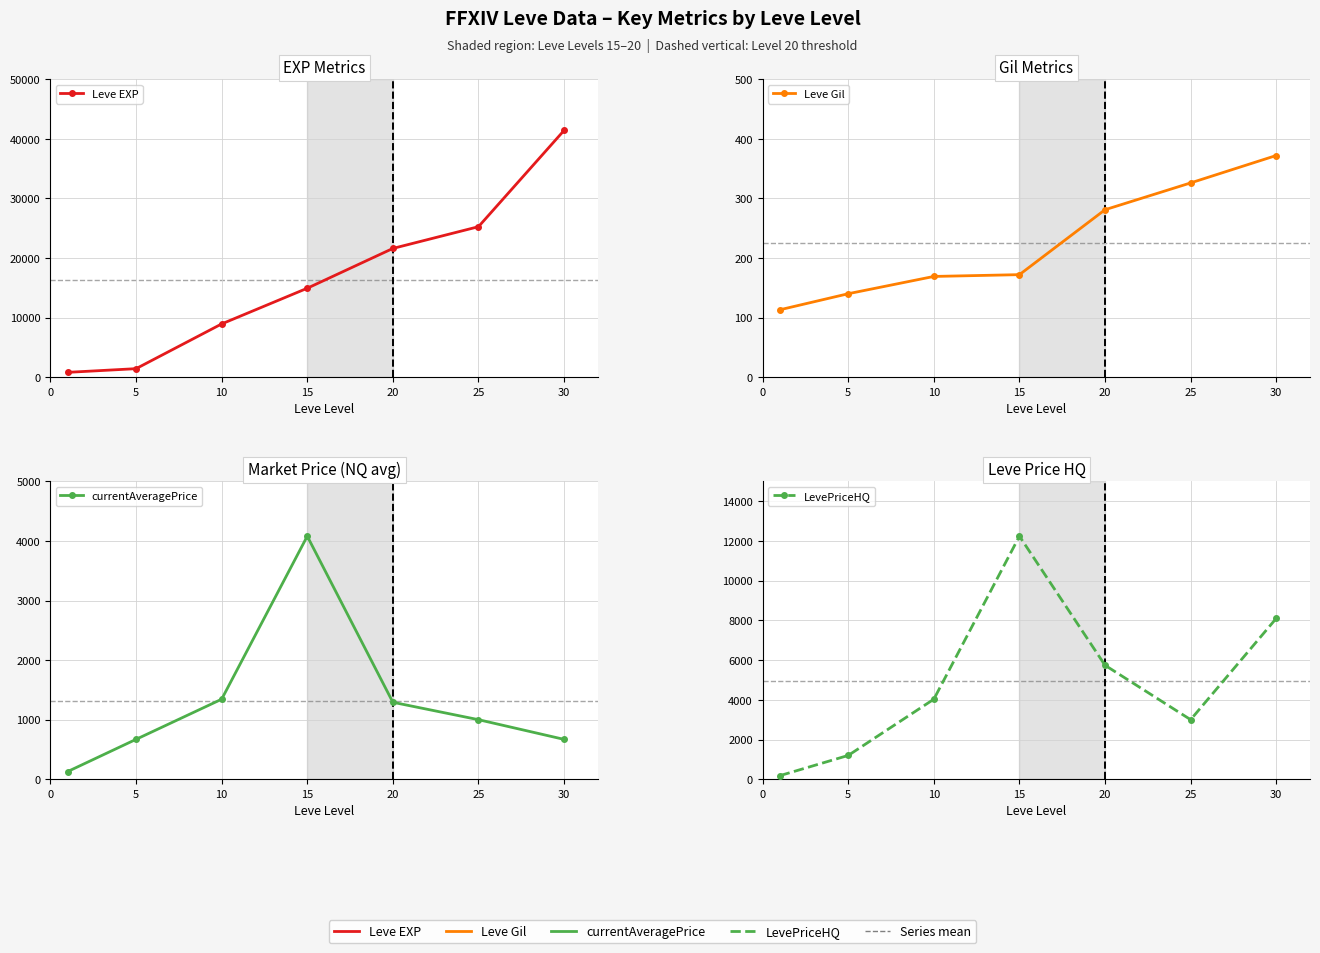

The Leve Gil series shows 92.5 at 10. True or false?

False